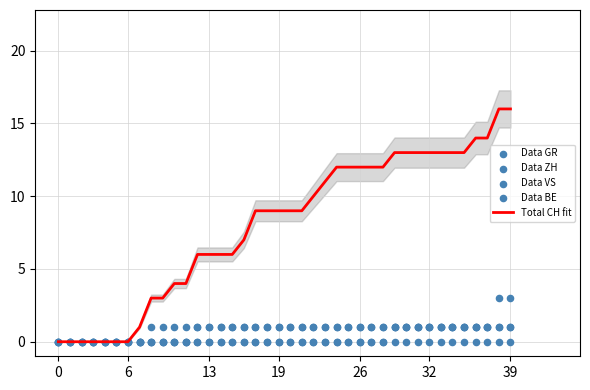

At how many categories does at least one series exceed 8?

23